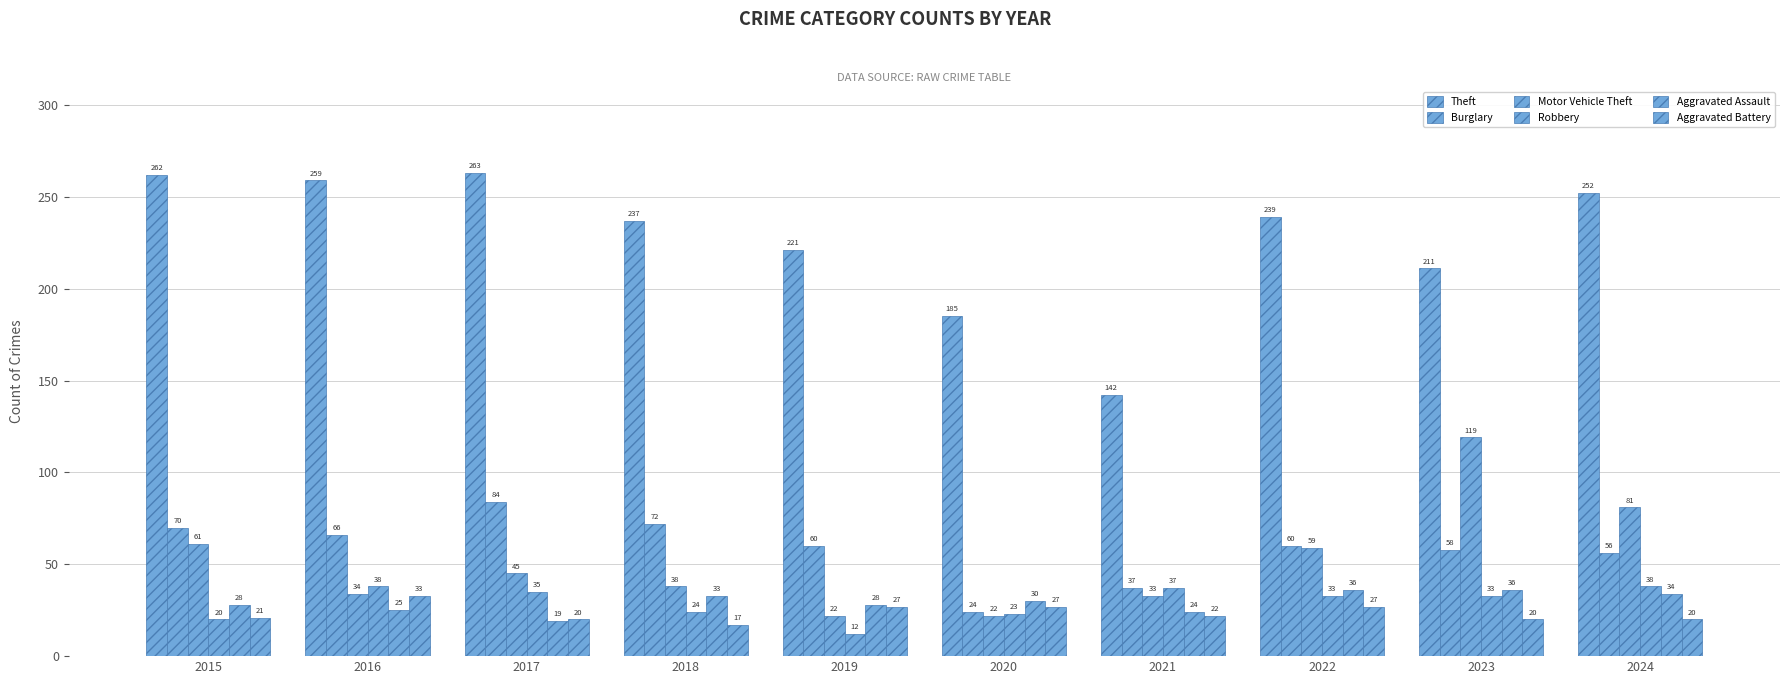

What is the sum of all Aggravated Assault values?

293